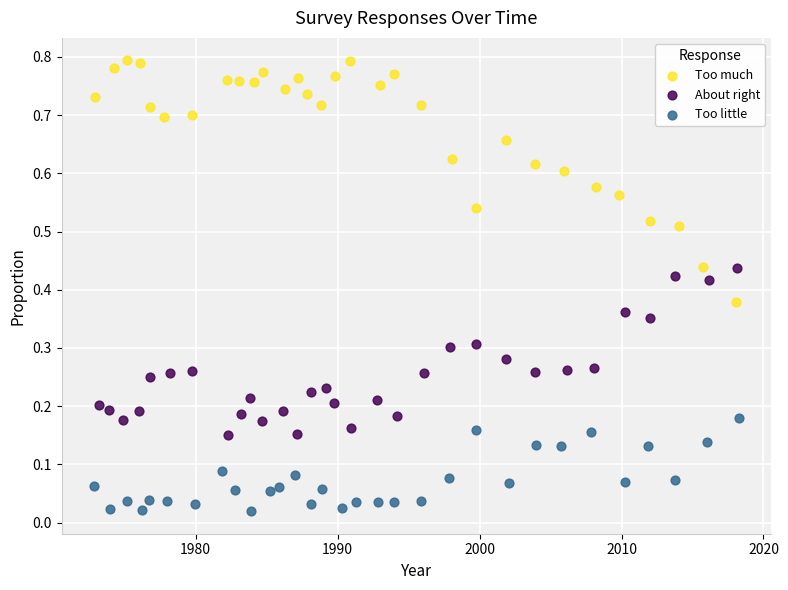

Which series reaches the minimum Y coordinate?

Too little